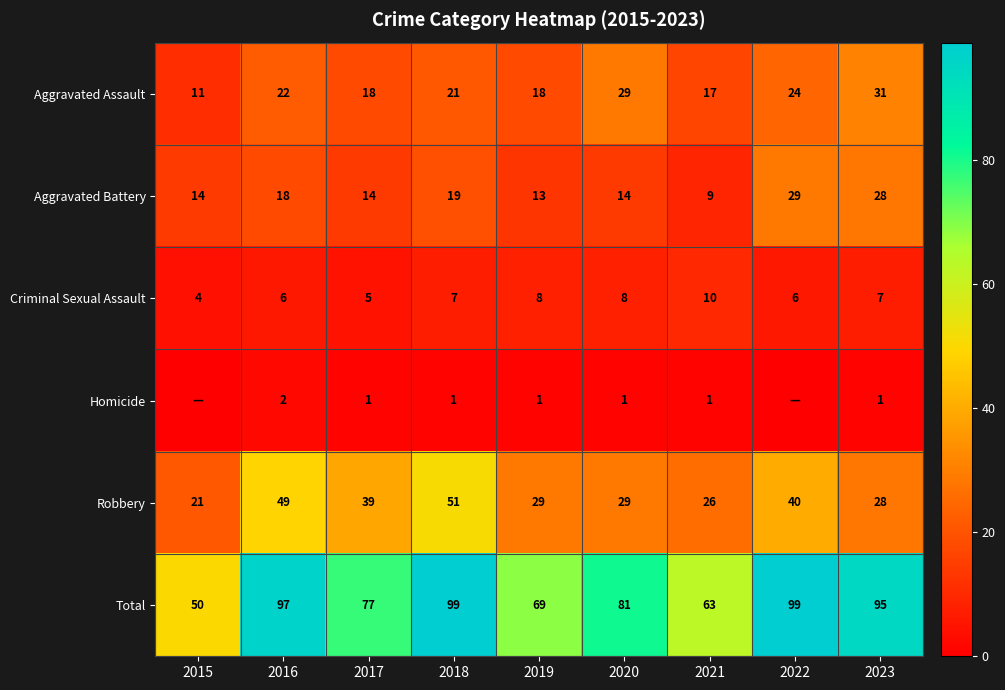

The value of Homicide at 2018 is 0. True or false?

False